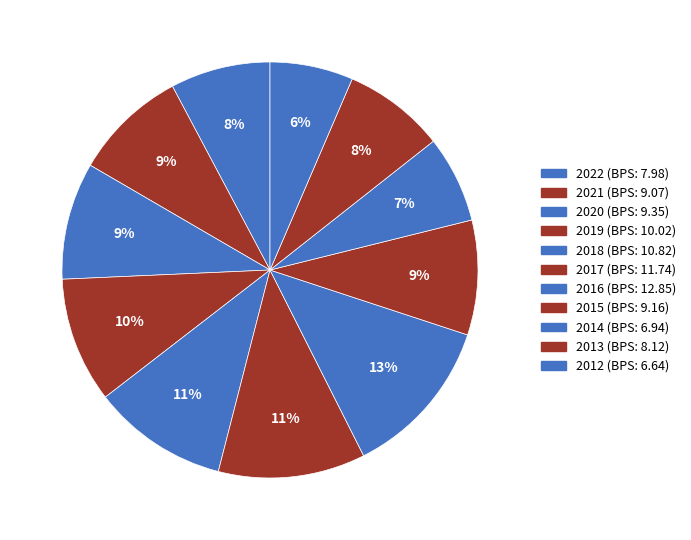

Rank the categories by value from lowest to highest.

2012, 2014, 2022, 2013, 2021, 2015, 2020, 2019, 2018, 2017, 2016